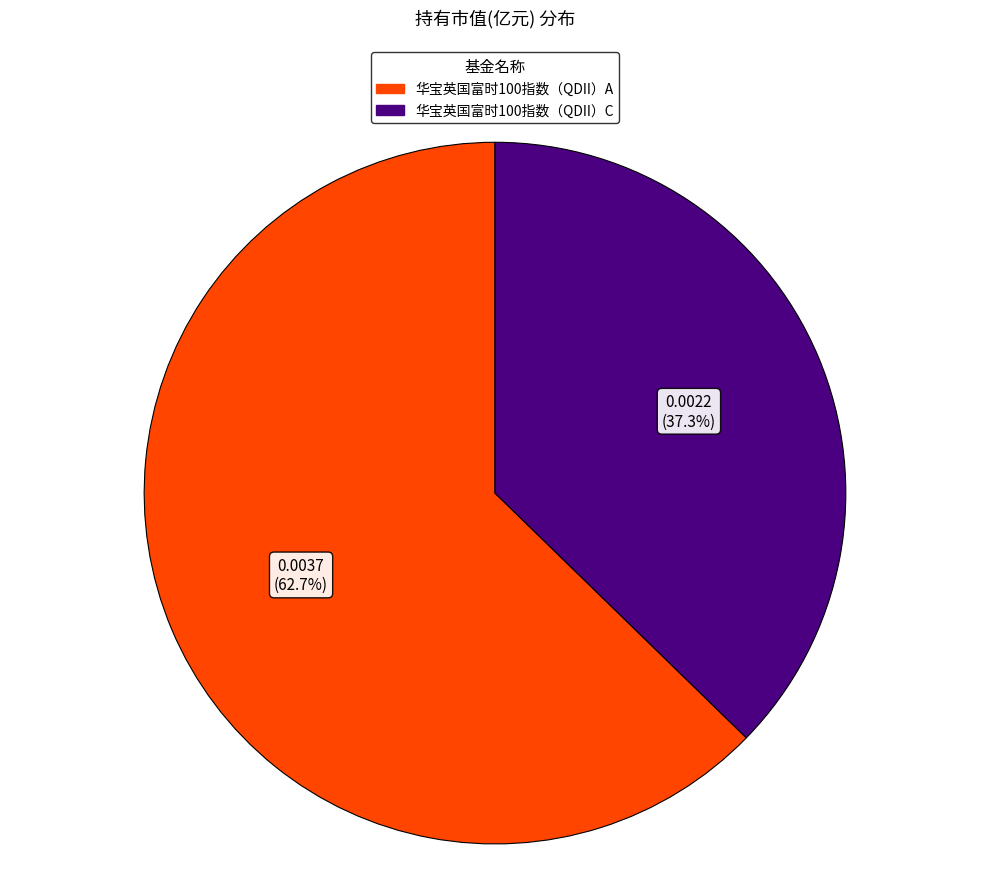

To the nearest percent, what portion does 华宝英国富时100指数（QDII）C represent?

37%